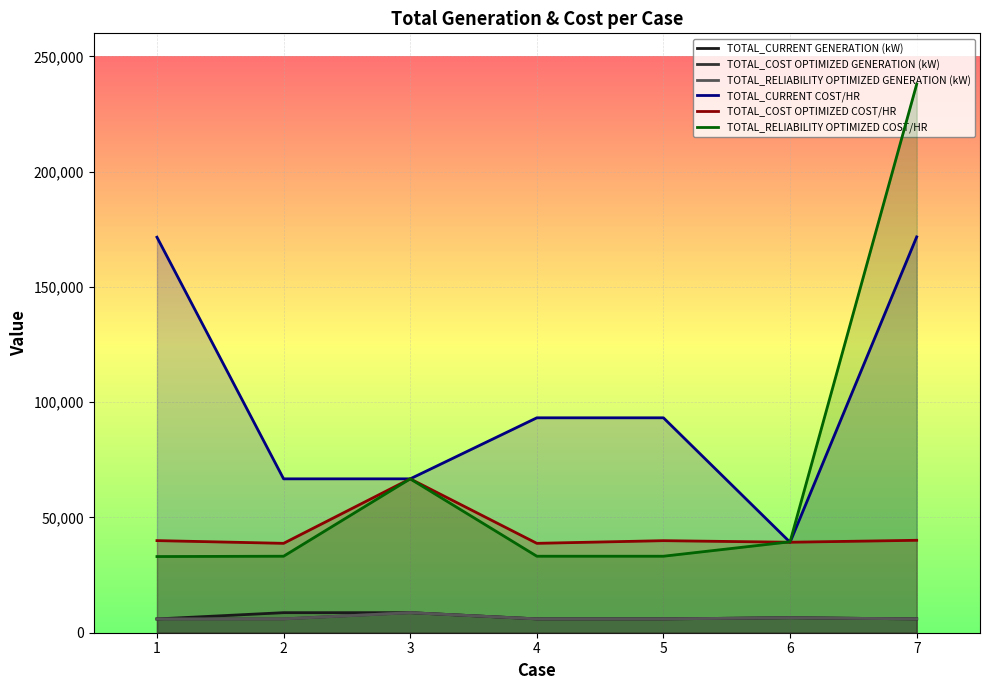

List the labels in order of TOTAL_CURRENT GENERATION (kW) value, largest first.

2, 3, 6, 4, 5, 7, 1